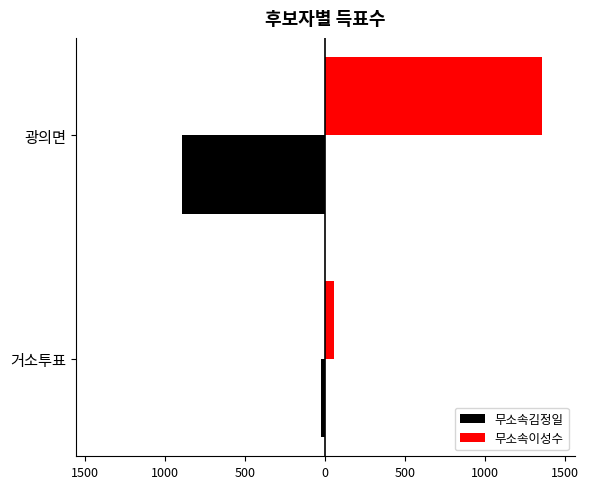

What are all the series names shown in the legend?

무소속김정일, 무소속이성수